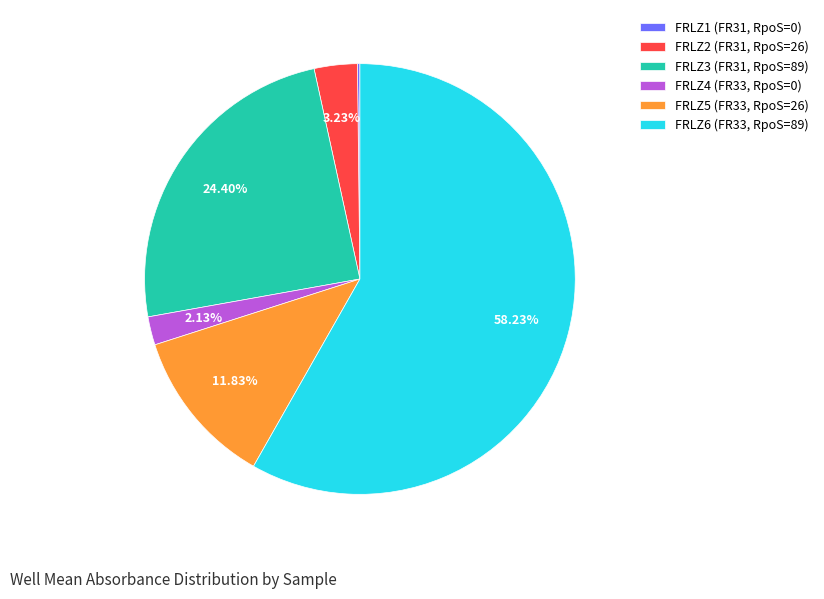

What percentage is the FRLZ2 (FR31, RpoS=26) slice, to the nearest percent?

3%